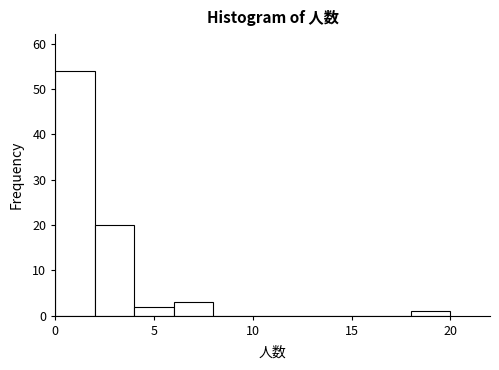

Over which range of the x-axis is the bar tallest?

0 to 2